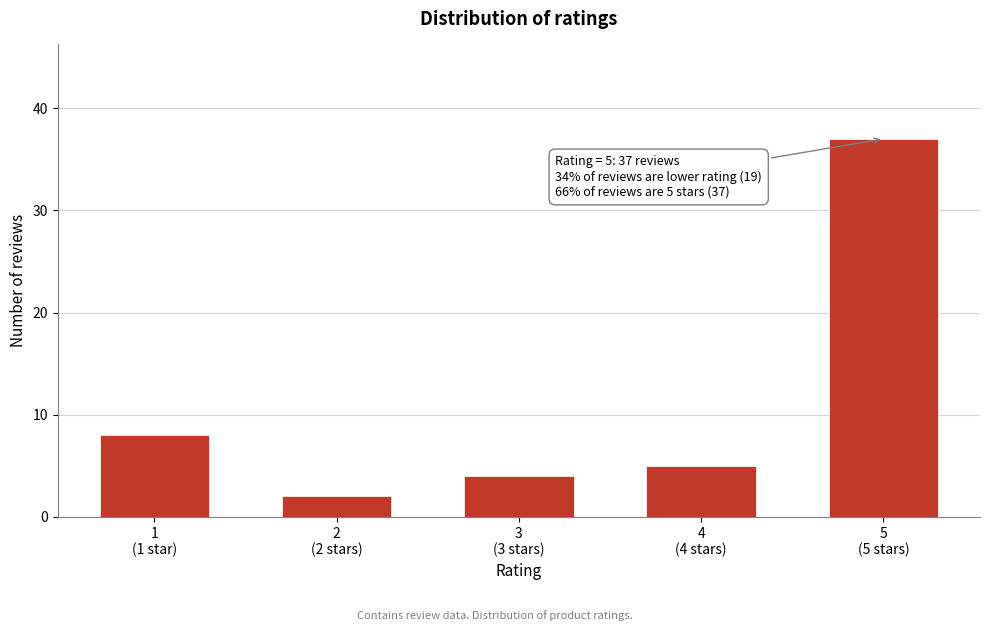

Reading left to right, extract all data points from this chart.

8	2	4	5	37